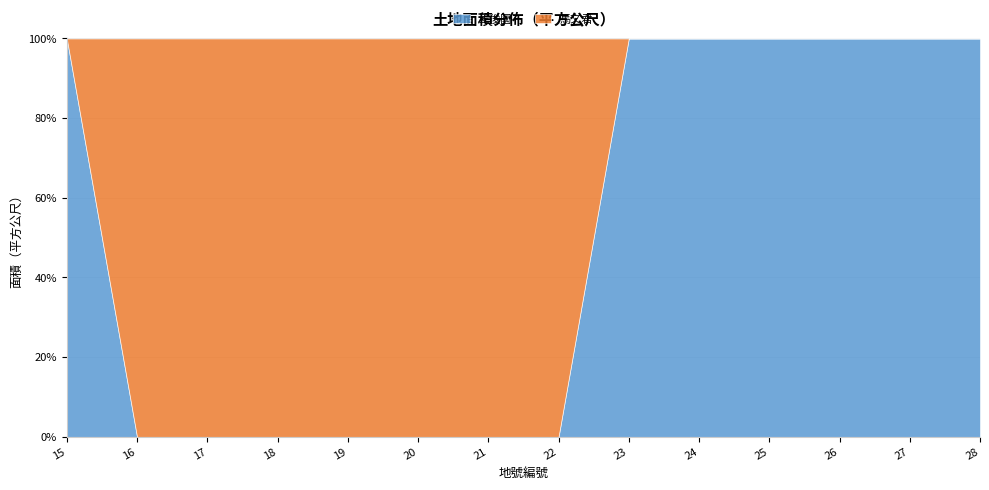

What is the maximum value shown in the chart?

1244.5